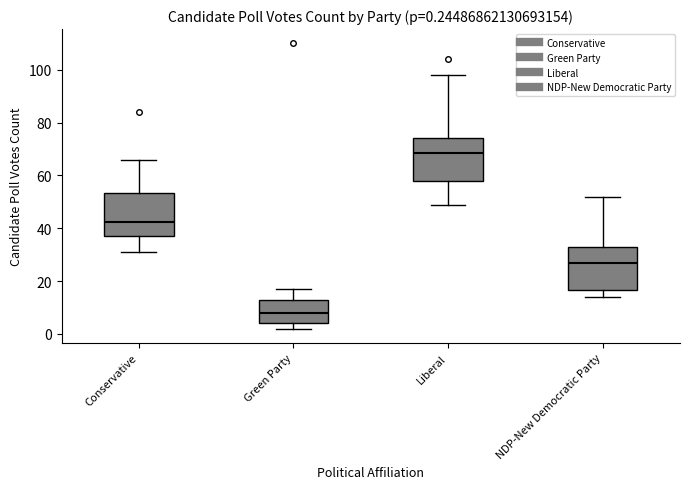

Which box has the highest median line?

Liberal